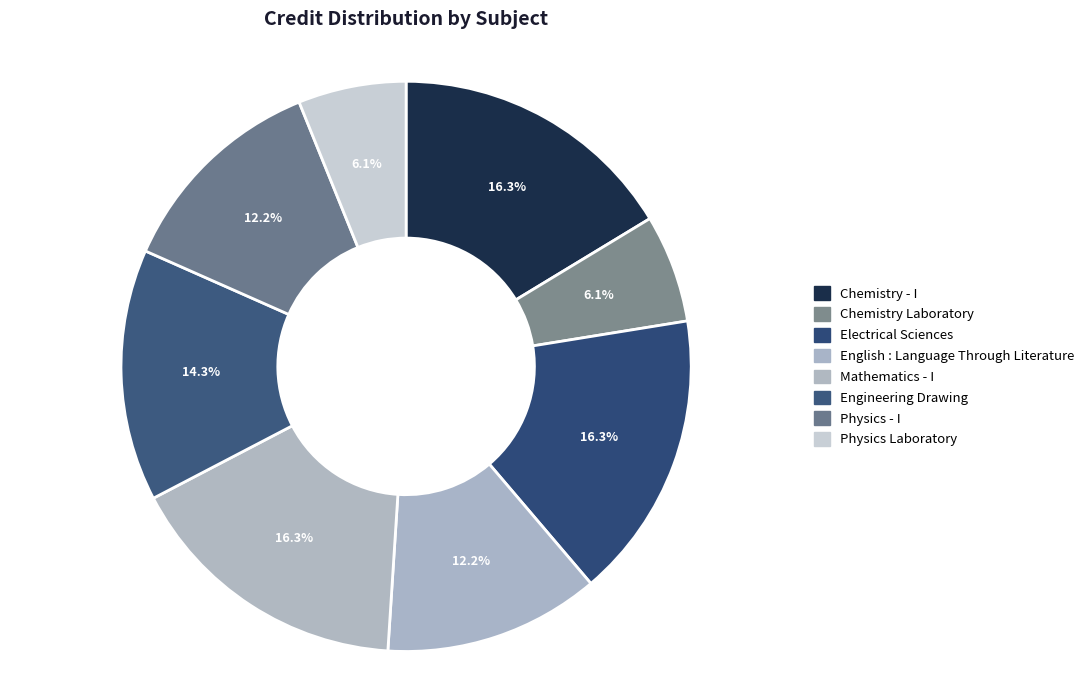

Rank the categories by value from highest to lowest.

Chemistry - I, Electrical Sciences, Mathematics - I, Engineering Drawing, English : Language Through Literature, Physics - I, Chemistry Laboratory, Physics Laboratory